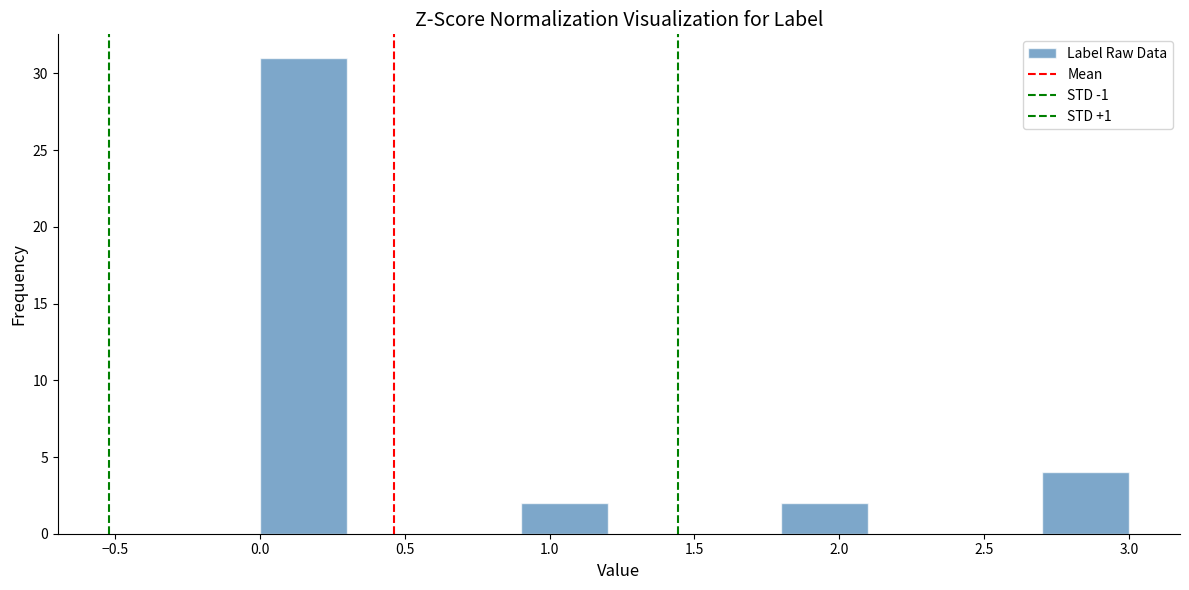

How tall is the bar that spans 1.8 to 2.1 on the x-axis? The values are not printed on the chart, so give them approximately, as read against the axis.

2